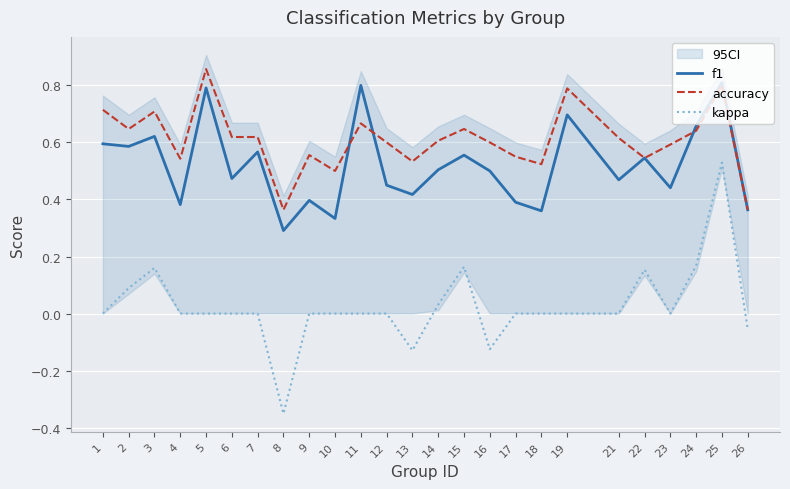

True or false: kappa and f1 cross at least once.

False